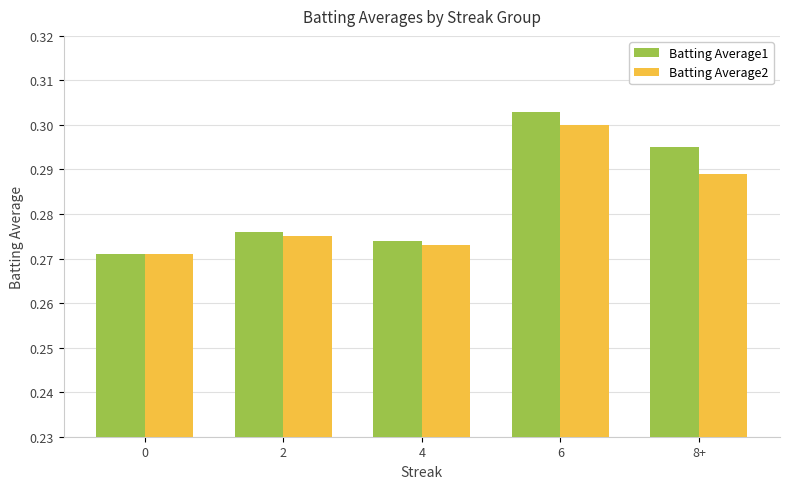

How many bars are there in total?

10